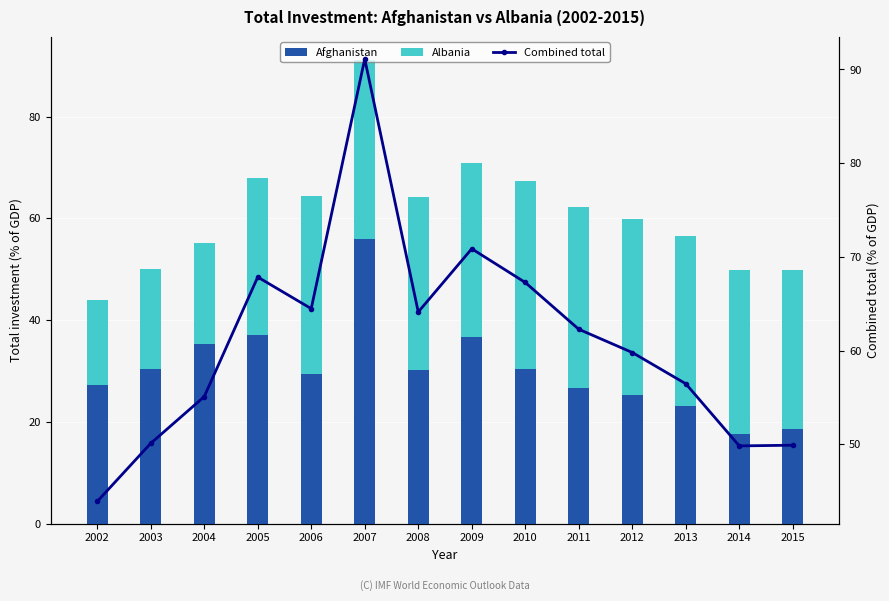

At which category is the sum across all series the highest?

2007